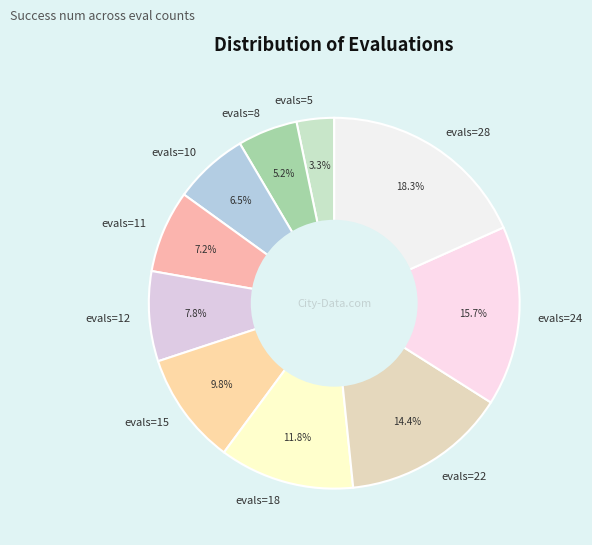

Between evals=8 and evals=22, which is larger?

evals=22